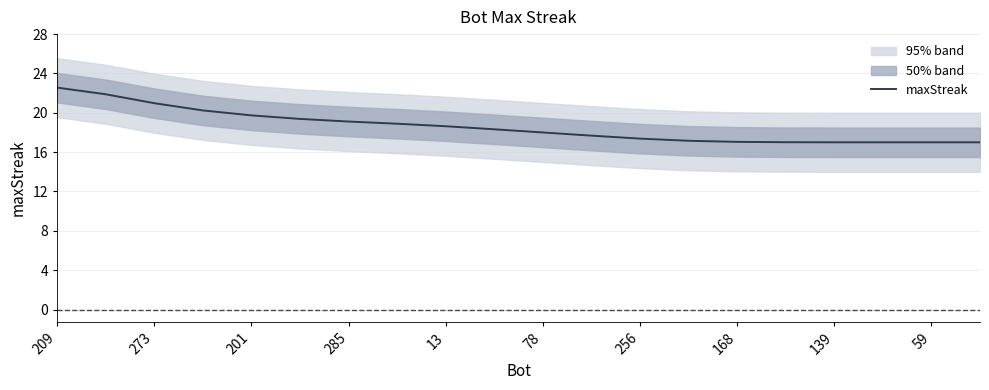

The maxStreak series shows 18.6 at 13. True or false?

True